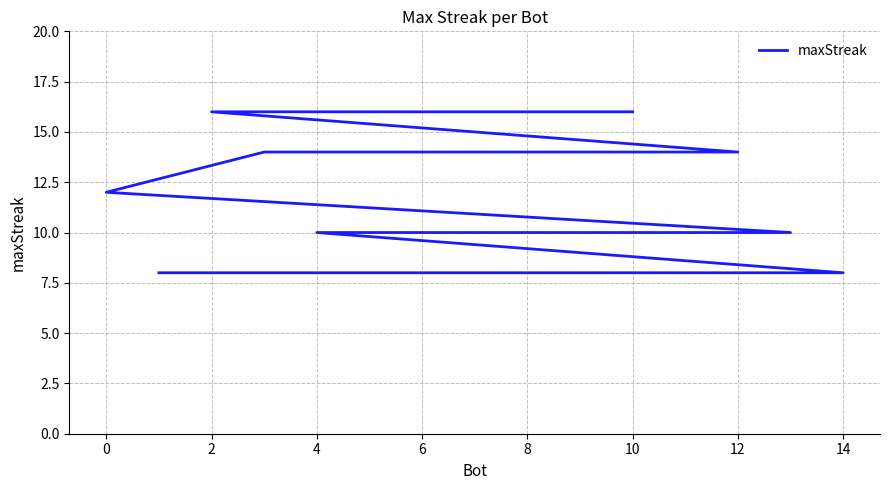

What is the label of the 11th point from the right?

6